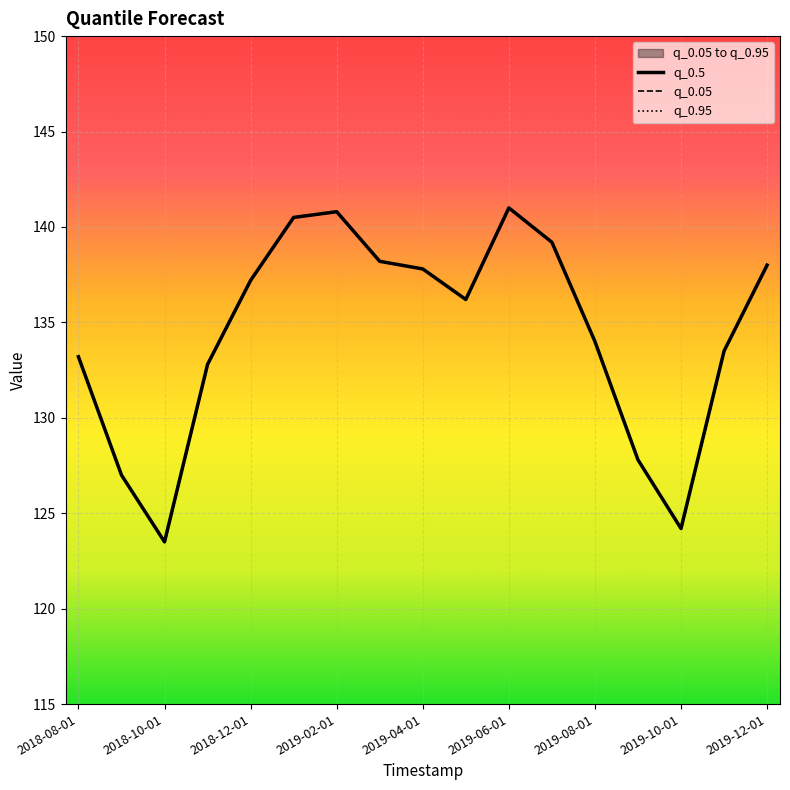

Rank the series by their maximum value, from highest to lowest.

q_0.5, q_0.05, q_0.95